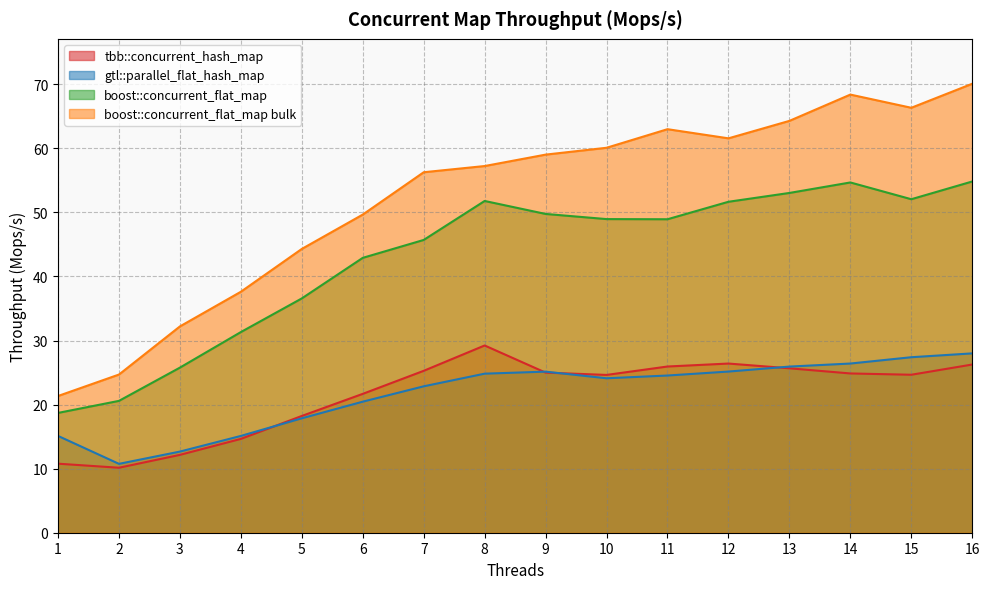

How many times do tbb::concurrent_hash_map and gtl::parallel_flat_hash_map cross each other?

4